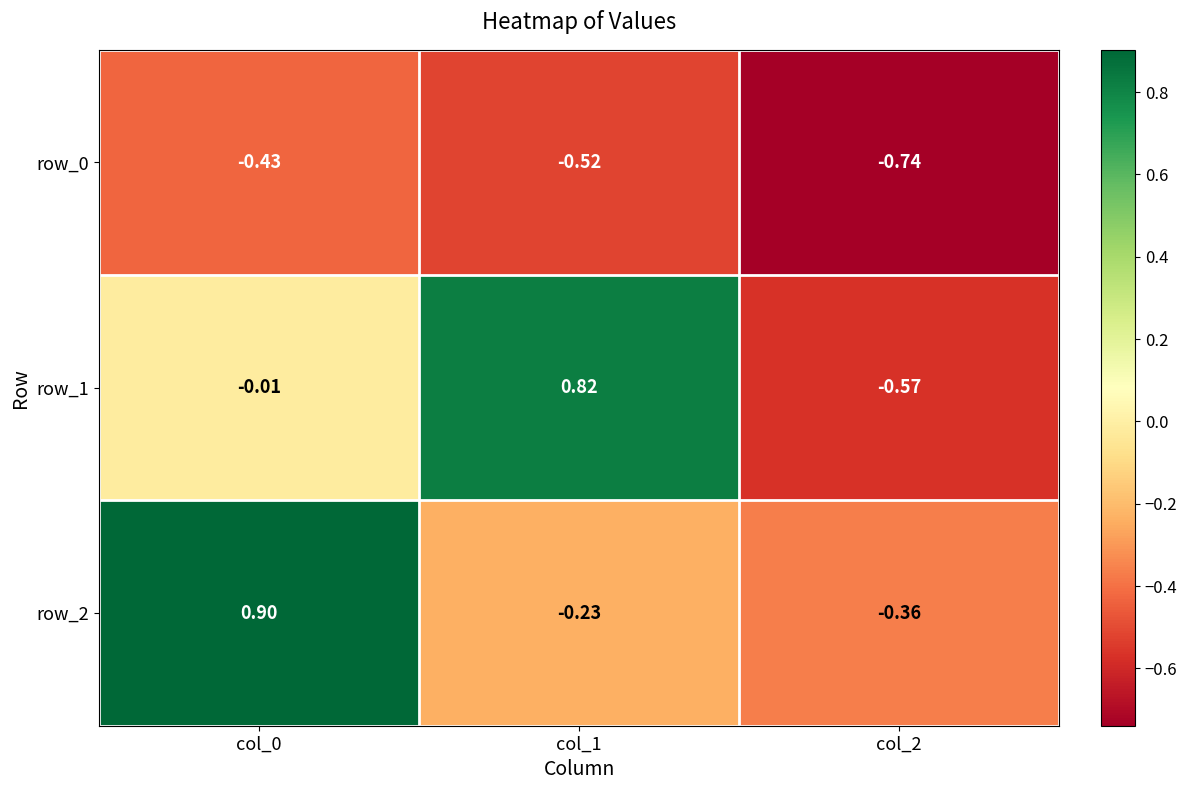

Is the value of row_0 at col_0 greater than the value of row_2 at col_0?

No